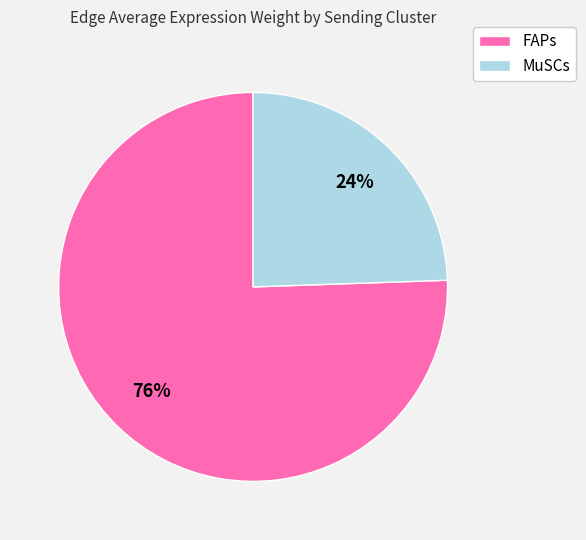

Is there any slice that represents more than half of the pie?

Yes